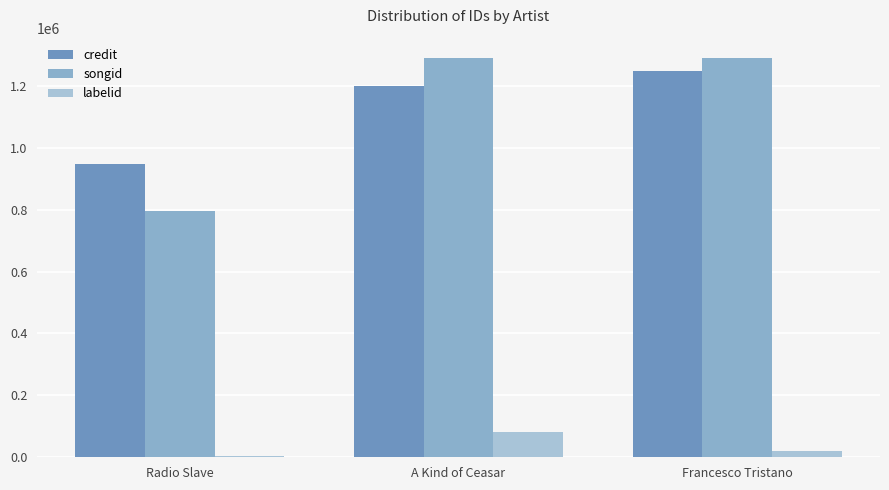

What are all the series names shown in the legend?

credit, songid, labelid